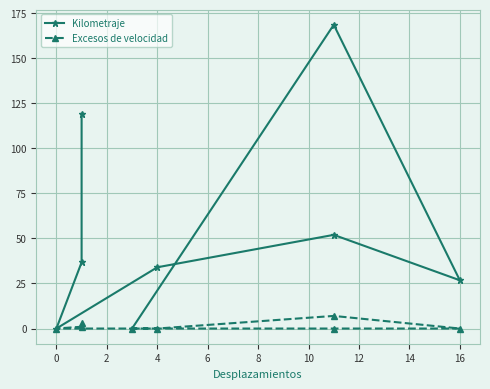

True or false: Excesos de velocidad and Kilometraje cross at least once.

False